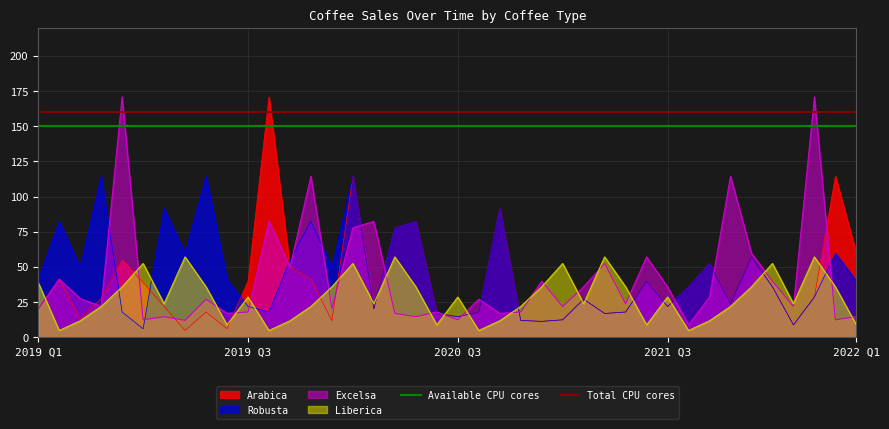

What is the sum of the Total CPU cores values at 2019 Q1 and 2019 Q3?

320